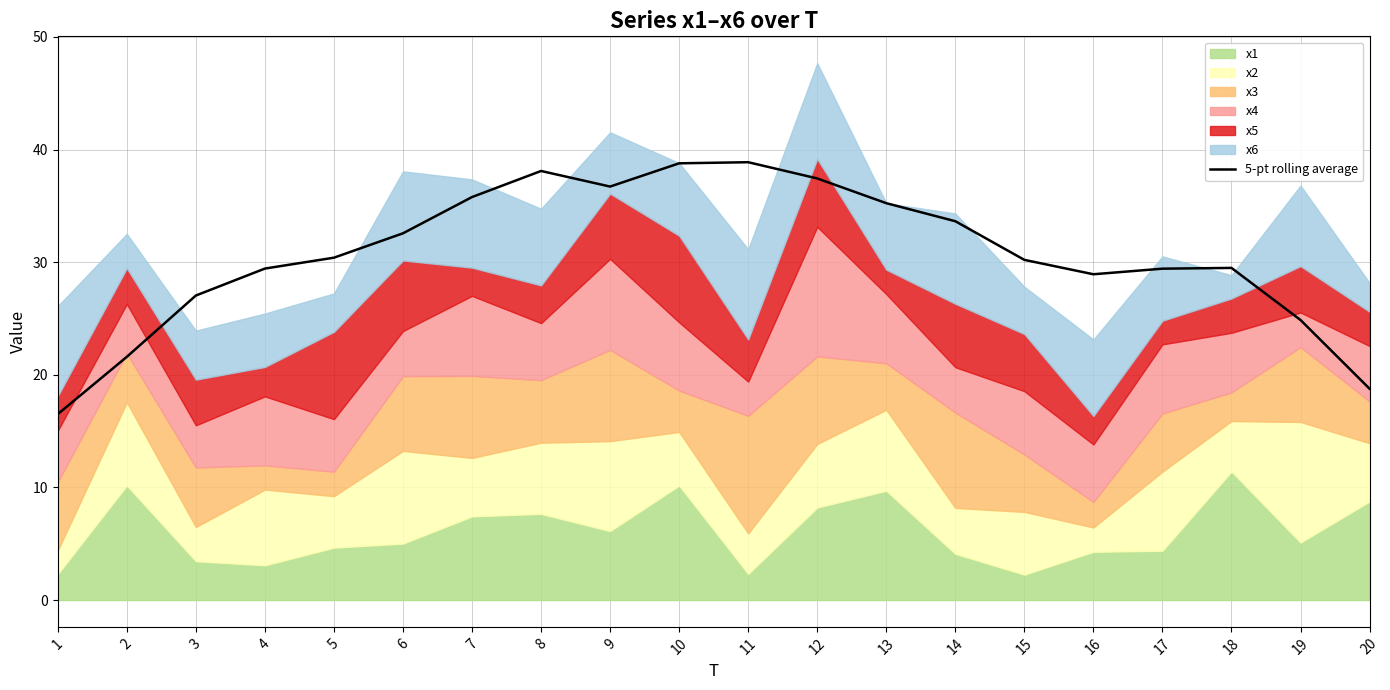

What is the maximum value for 5-pt rolling average?

38.9